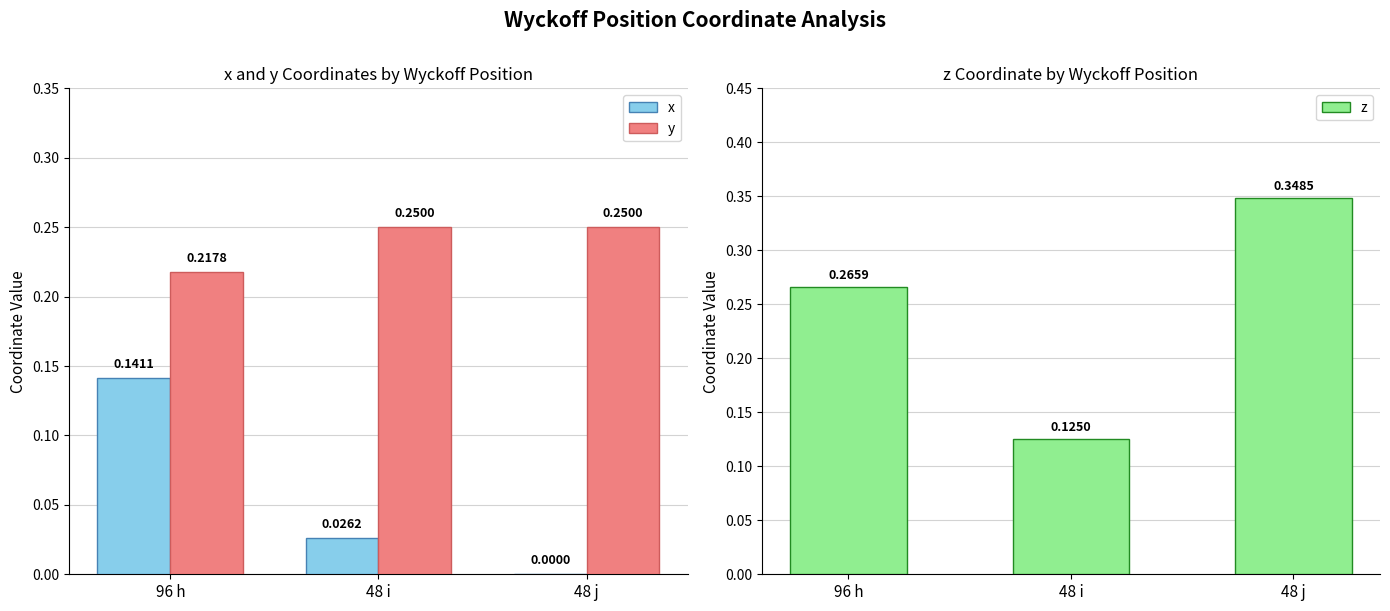

Is it true that x equals 0.0 at 48 j?

True